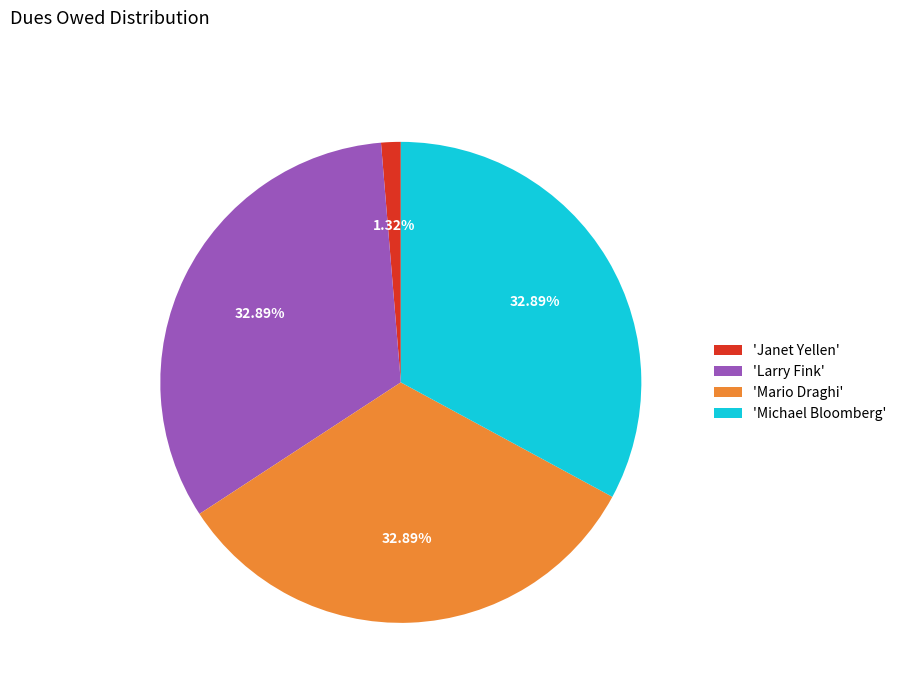

Approximately how many times larger is the value at 'Michael Bloomberg' compared to 'Mario Draghi'?

1.0